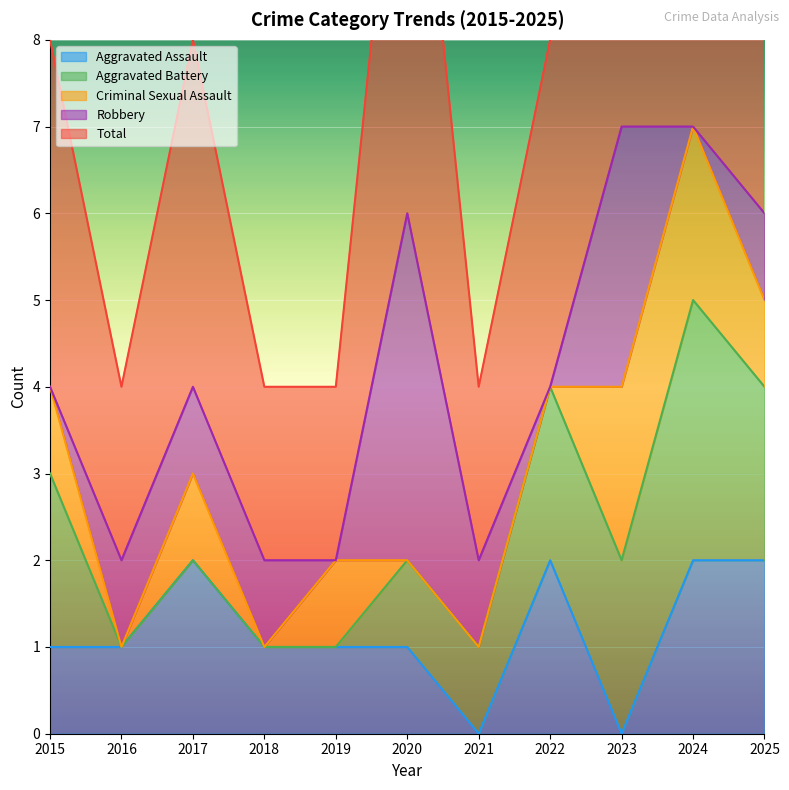

What is the greatest value displayed?

7